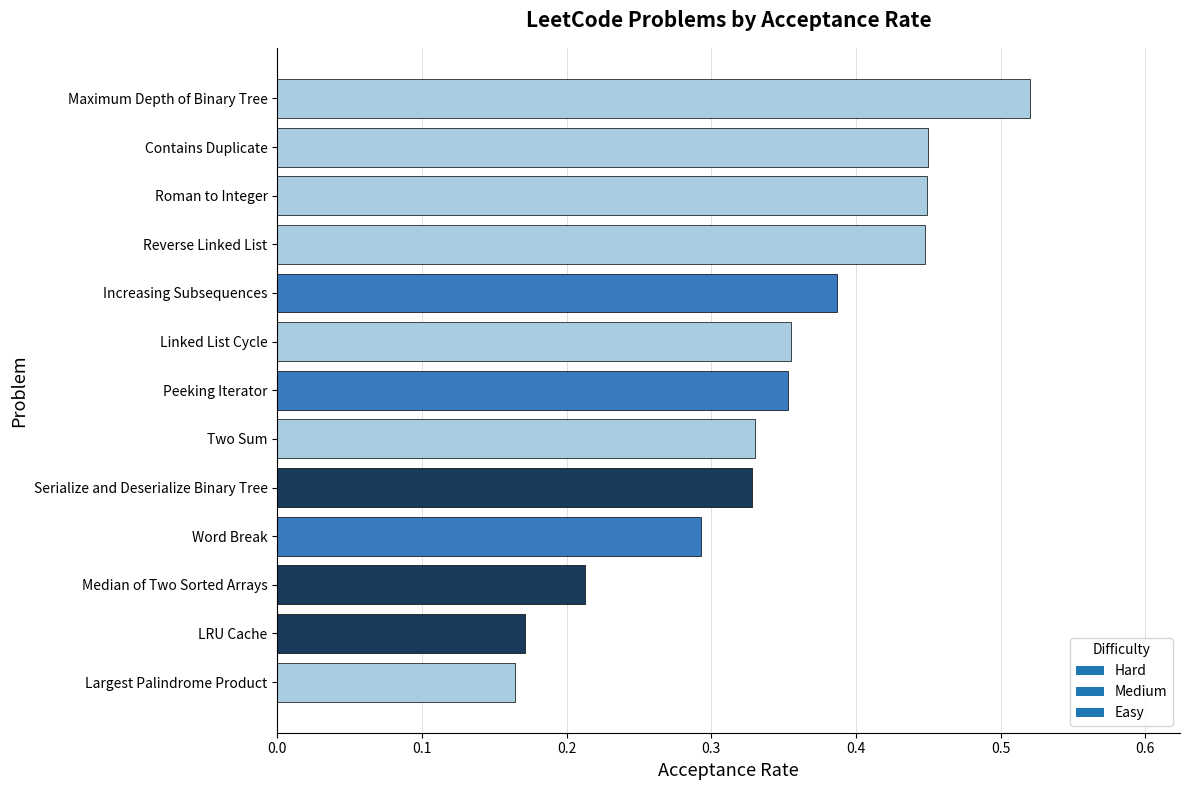

The chart shows a value of 0.1 at Maximum Depth of Binary Tree. True or false?

False